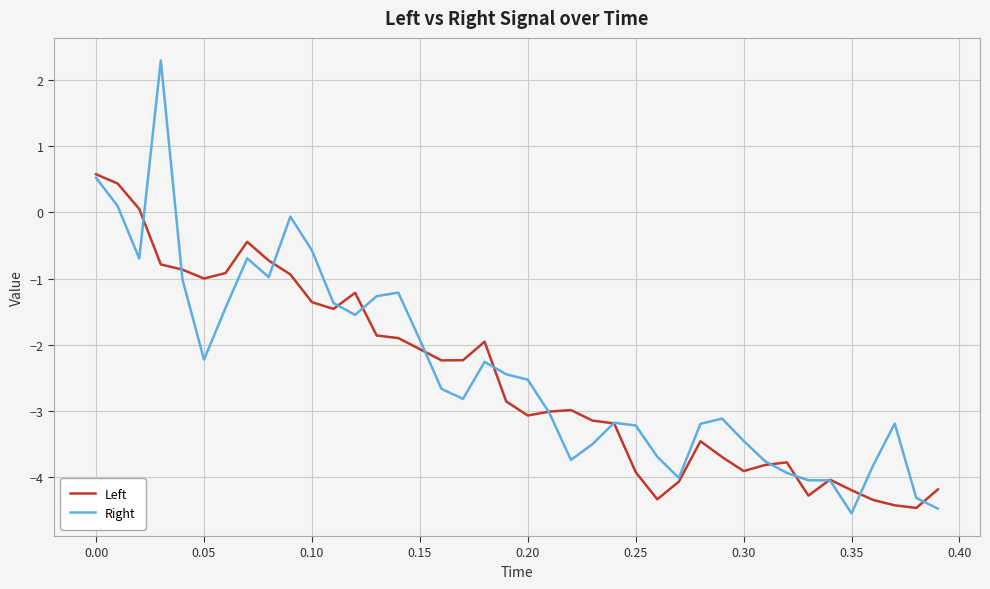

What is the maximum value shown in the chart?

2.3